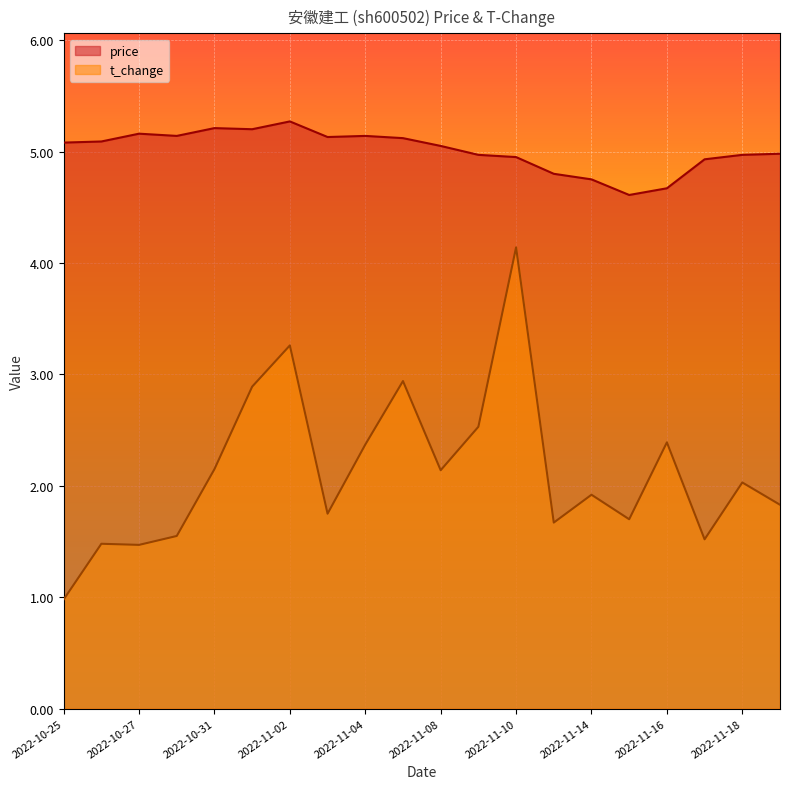

At which label does t_change first exceed 2?

2022-10-31